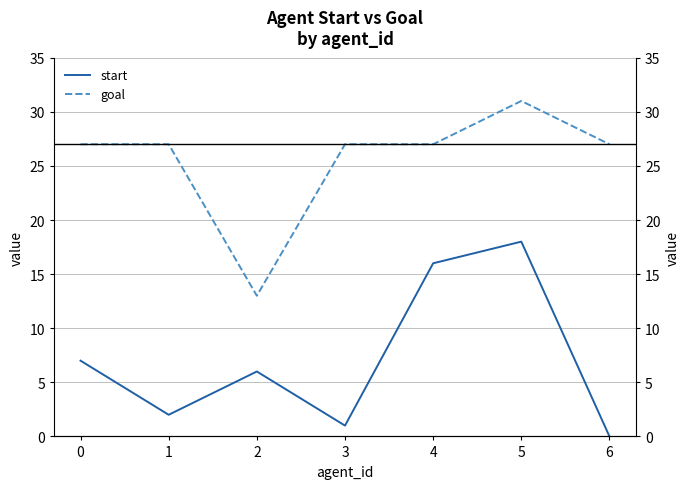

What is the spread (max minus min) of values at 2?

7